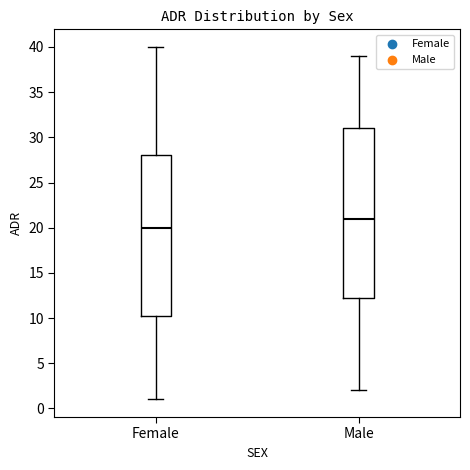

Reading left to right, read every box against the y-axis: the position of its median line, the range the box covers, and the ends of its whiskers. The values are not printed on the chart, so give them approximately, as read against the axis.

Female: median 20.0, box 10.5 to 28.0, whiskers 1.0 to 40.0
Male: median 21.0, box 12.5 to 31.0, whiskers 2.0 to 39.0